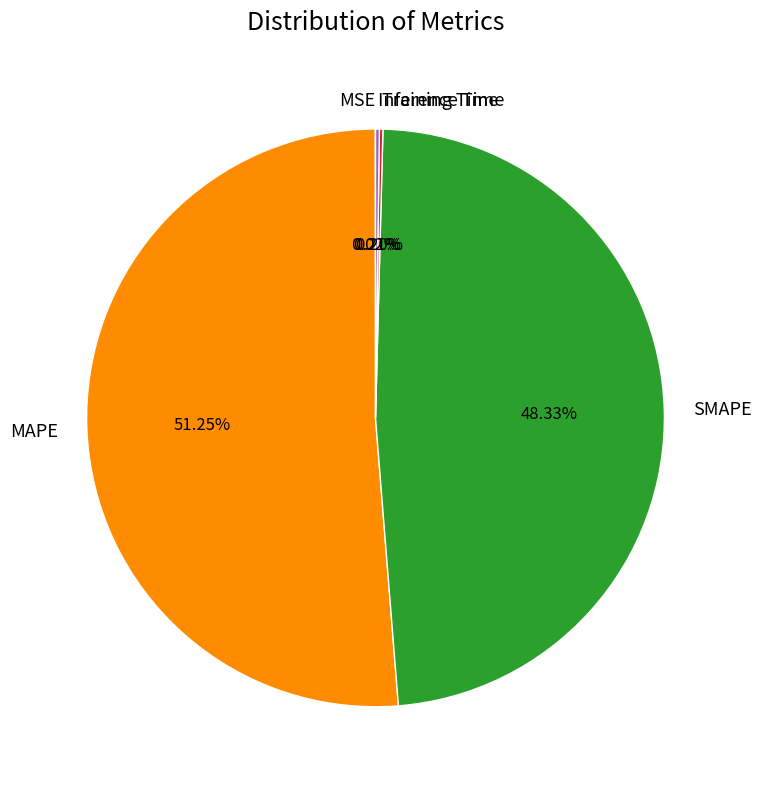

Does MAPE account for over 50% of the chart?

Yes